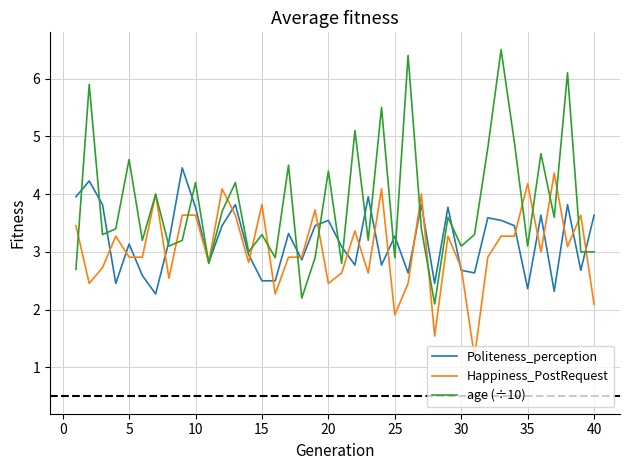

True or false: Politeness_perception has more than 0 points higher than both neighbors.

True